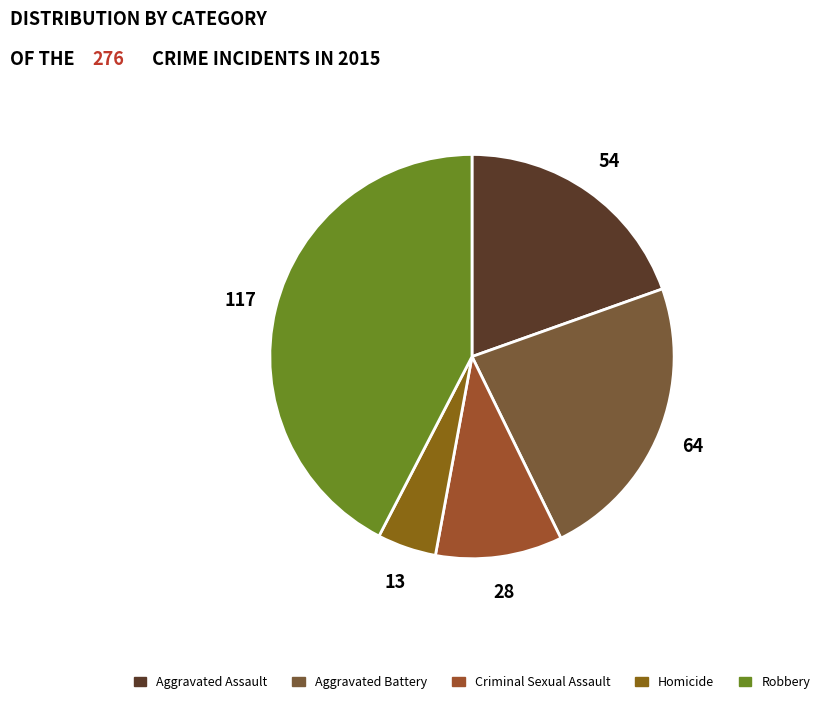

What portion of the pie excludes Aggravated Assault?

80.4%